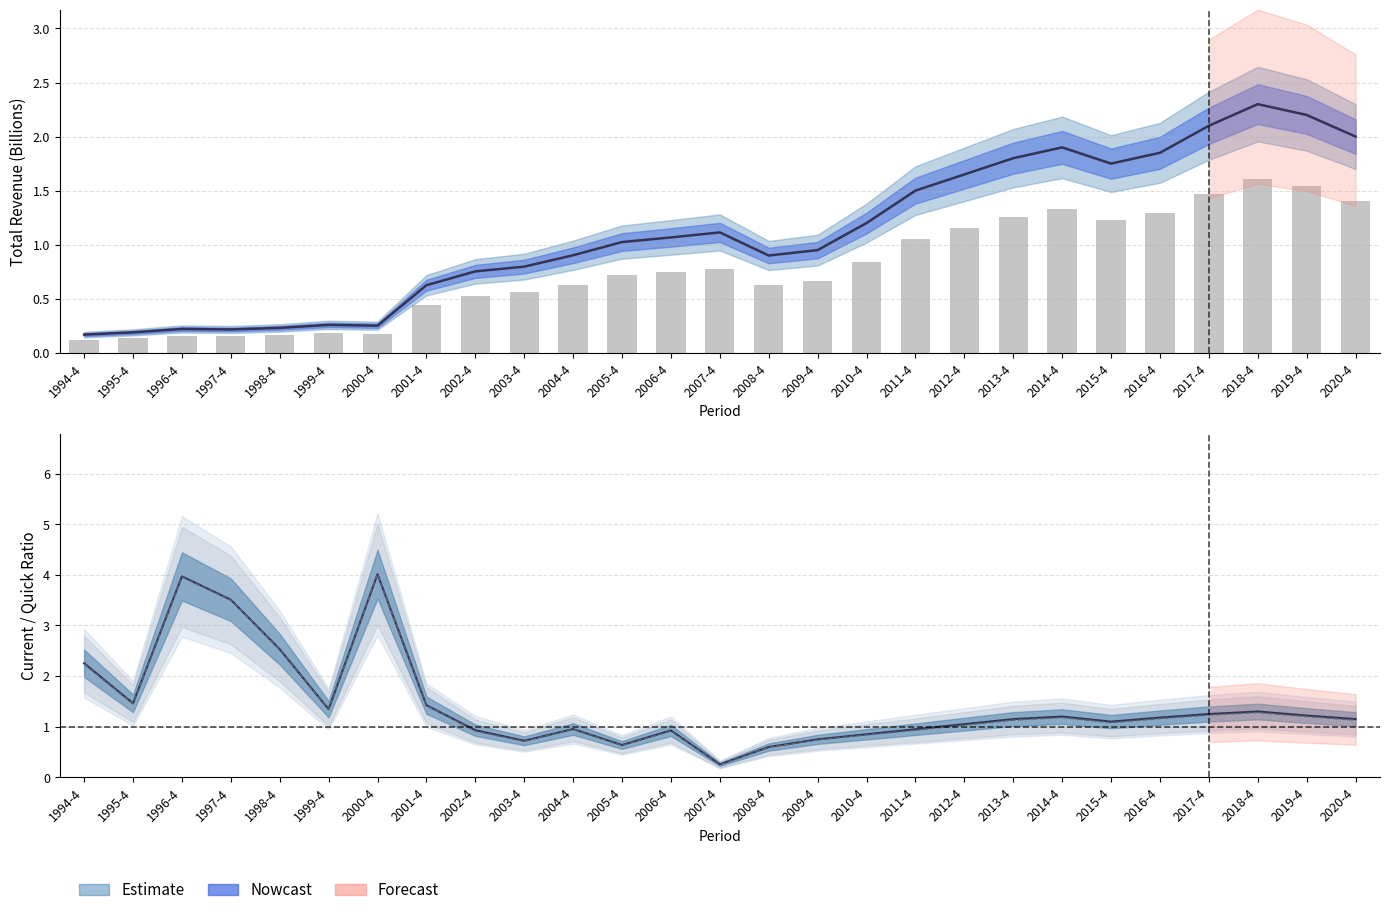

What is the sum of the quick_ratio values at 2015-4 and 1994-4?

3.3